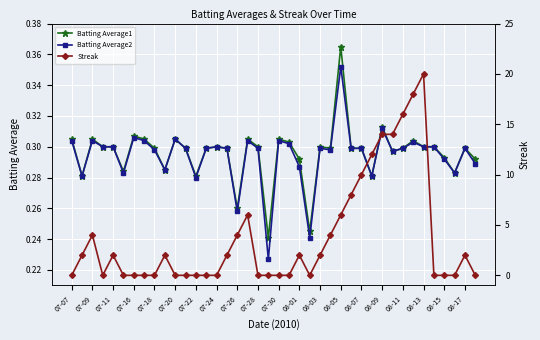

List the series in order of their peak value, highest first.

Streak, Batting Average1, Batting Average2